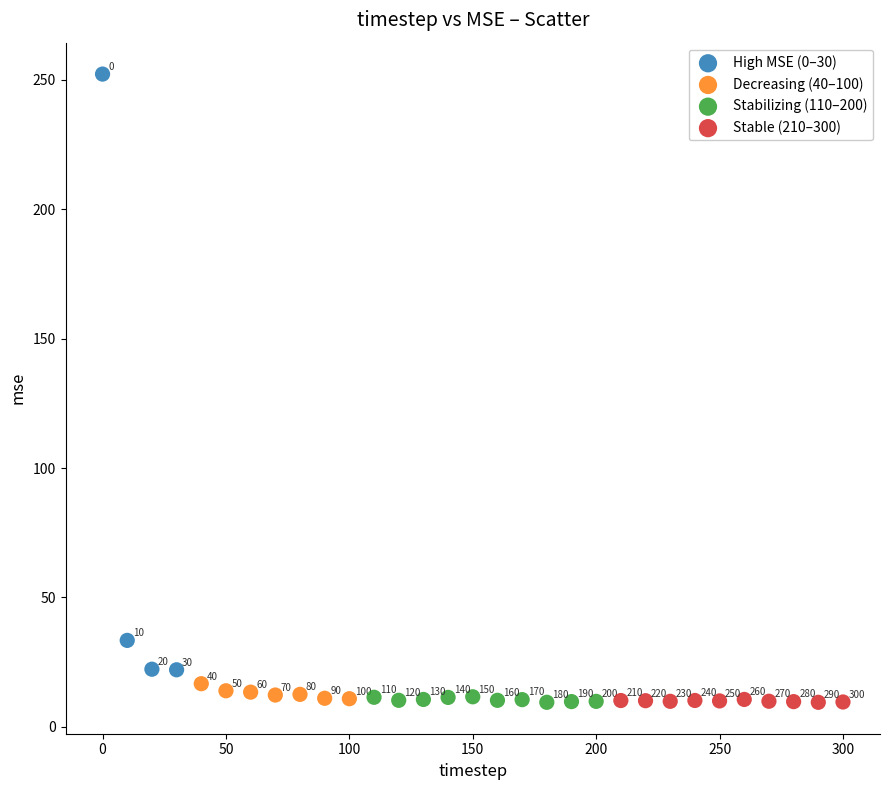

What are all the series names shown in the legend?

High MSE (0–30), Decreasing (40–100), Stabilizing (110–200), Stable (210–300)